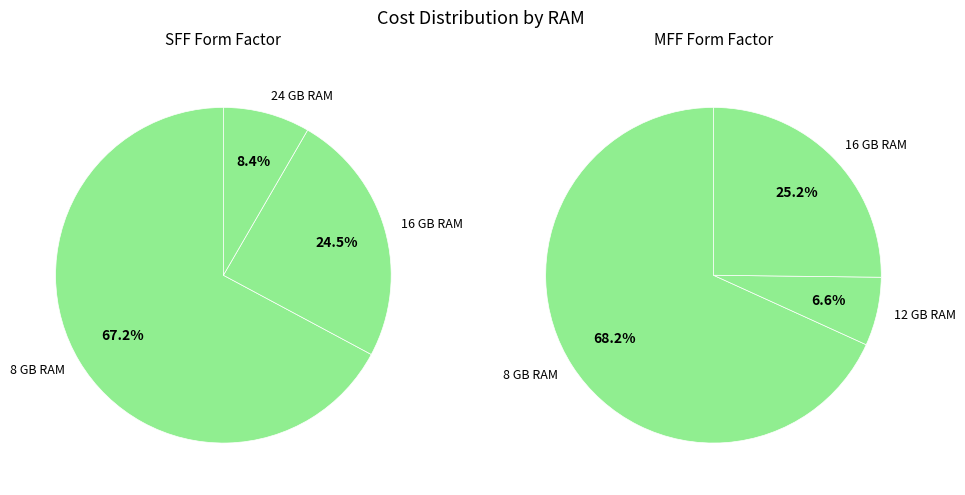

Which category has the biggest portion of the pie?

8